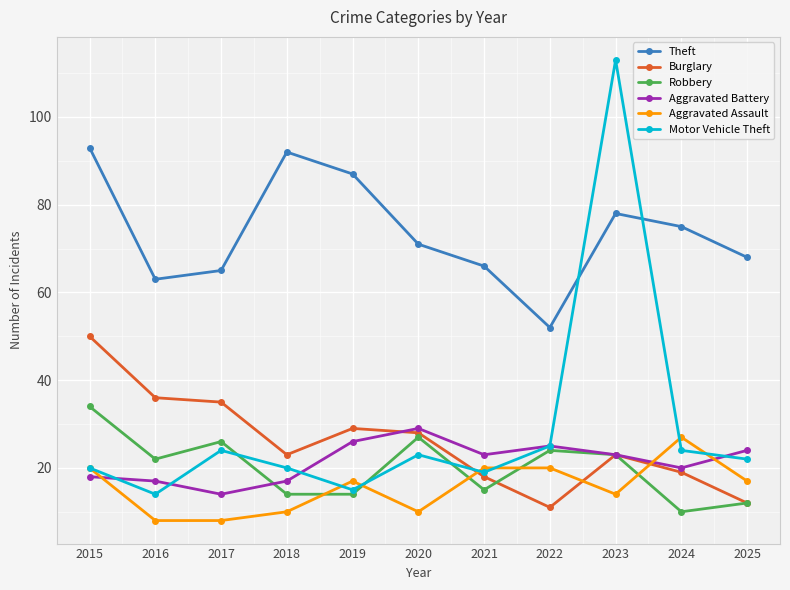

Is the value of Motor Vehicle Theft at 2020 greater than the value of Theft at 2022?

No